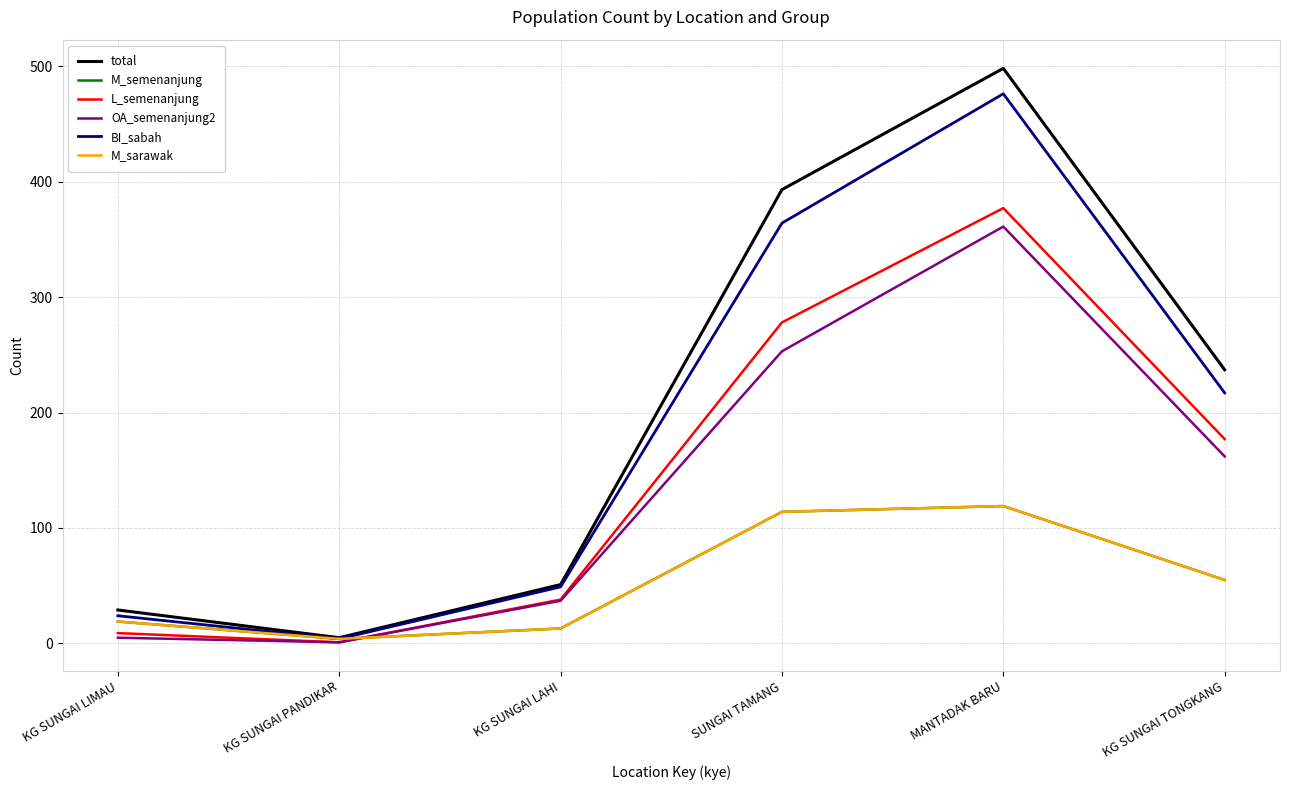

At which label is BI_sabah closest to 240?

KG SUNGAI TONGKANG